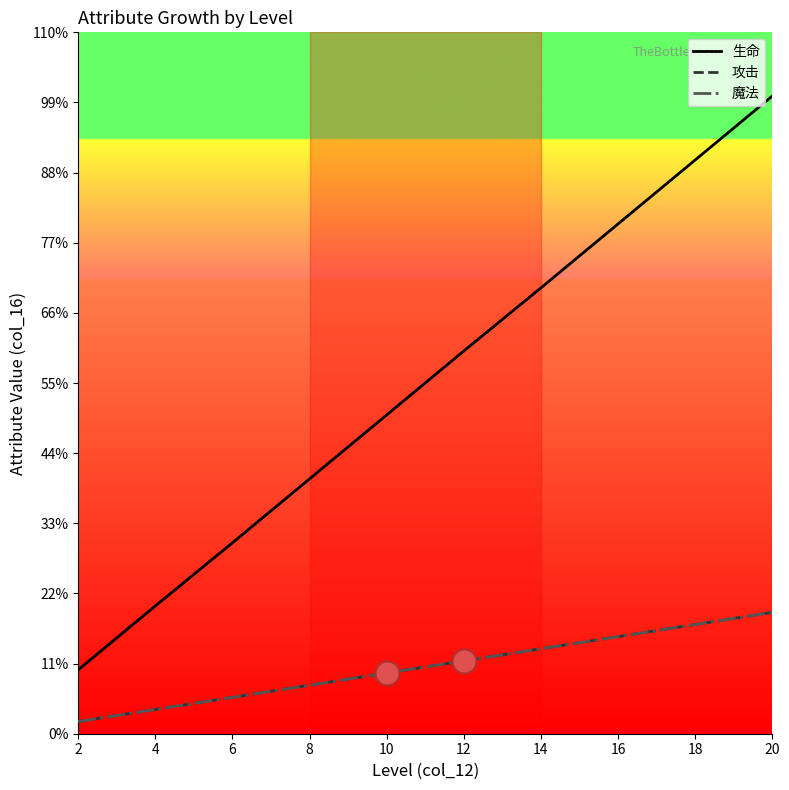

Which series has the largest total across all categories?

生命